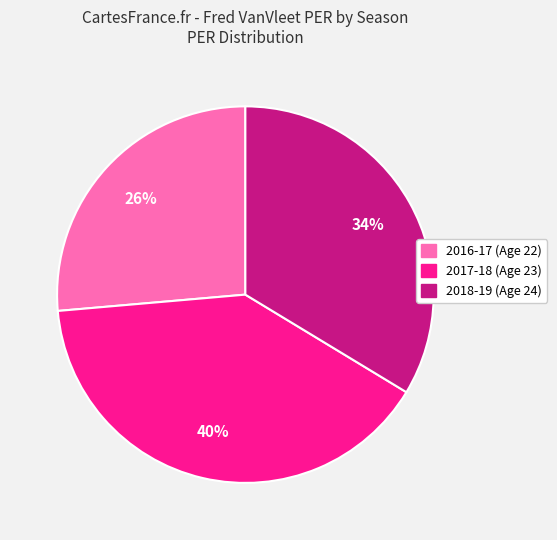

To the nearest percent, what is the difference between the largest and smallest slice percentages?

14%